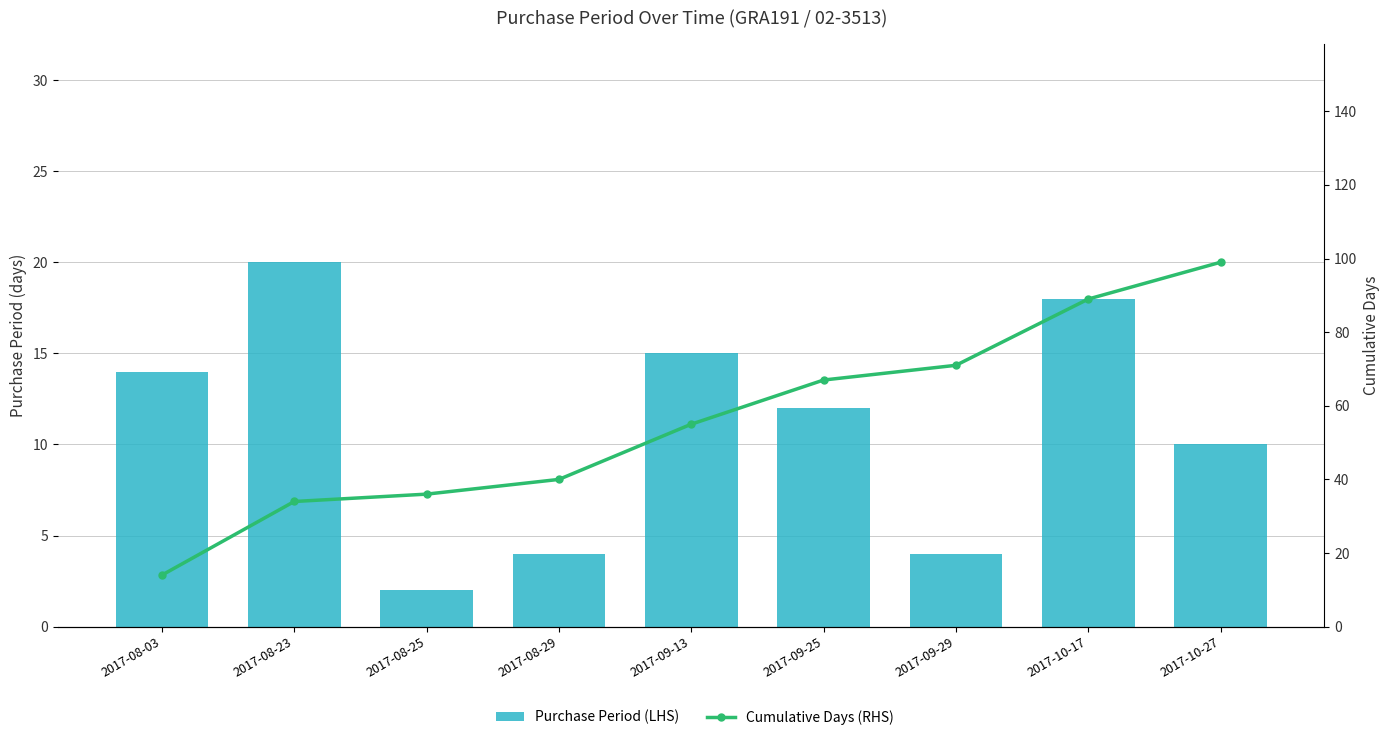

Reading left to right, what are all the values shown in this chart?

Purchase Period (LHS): 14	20	2	4	15	12	4	18	10
Cumulative Days (RHS): 14	34	36	40	55	67	71	89	99